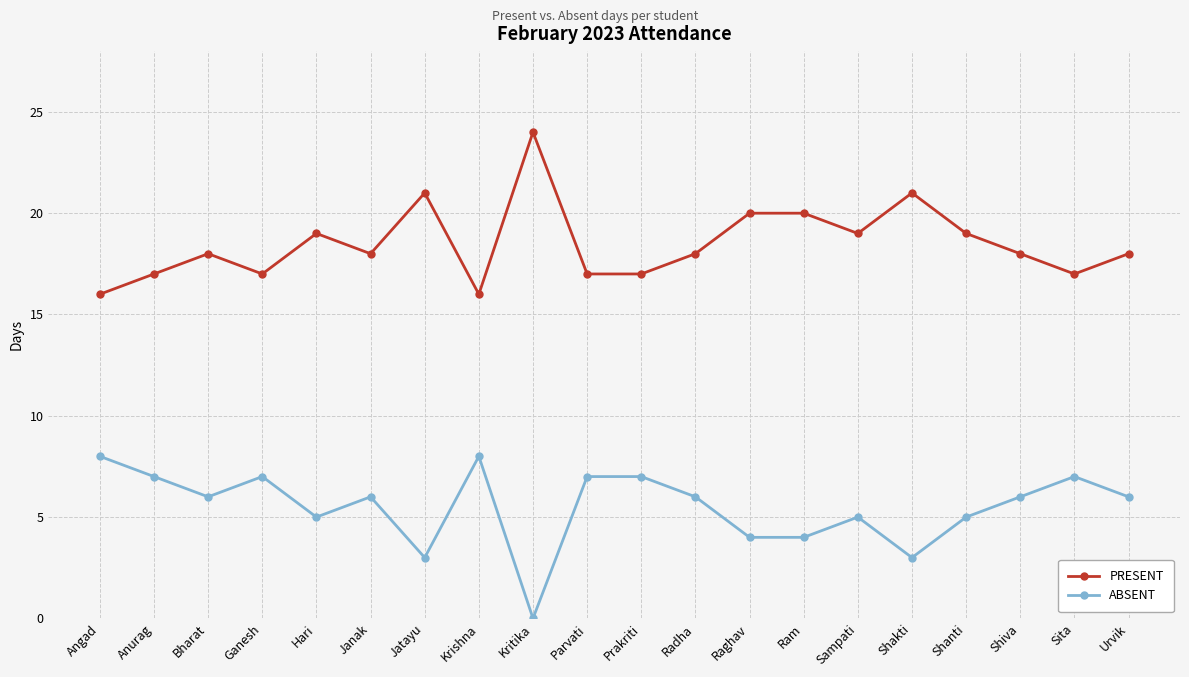

What is the total value across all series at Ram?

24